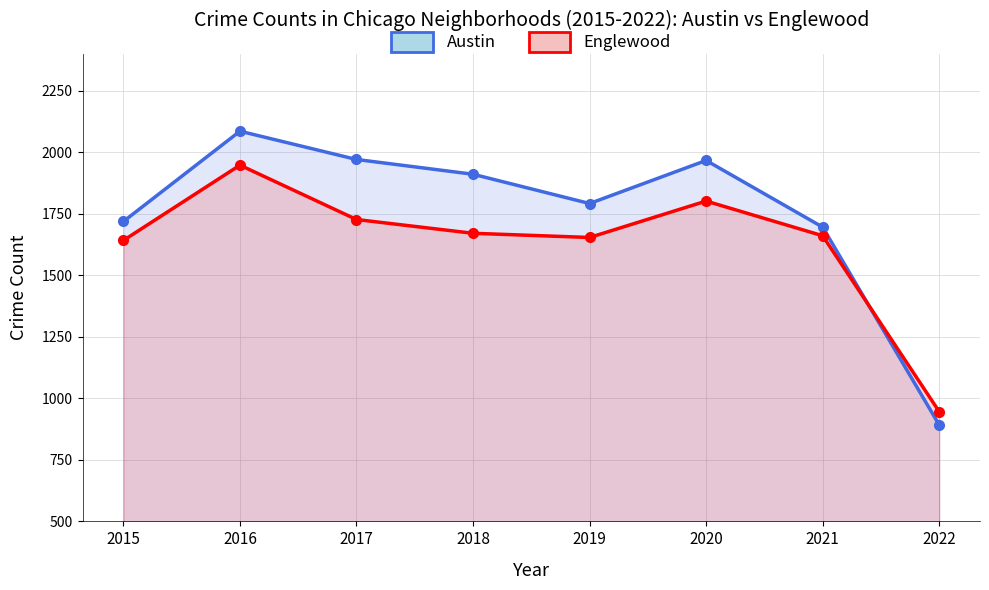

Is it true that Austin equals 1967 at 2020?

True